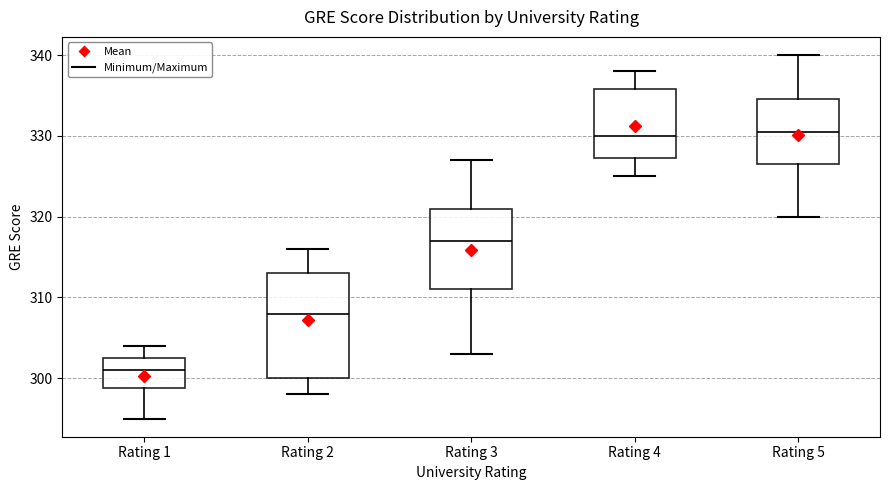

Reading left to right, transcribe this box plot: for each box, give where its median line is, the range the box spans, and where its two whiskers end, as read against the y-axis. The values are not printed on the chart, so give them approximately, as read against the axis.

Rating 1: median 301, box 299 to 303, whiskers 295 to 304
Rating 2: median 308, box 300 to 313, whiskers 298 to 316
Rating 3: median 317, box 311 to 321, whiskers 303 to 327
Rating 4: median 330, box 327 to 336, whiskers 325 to 338
Rating 5: median 331, box 327 to 335, whiskers 320 to 340